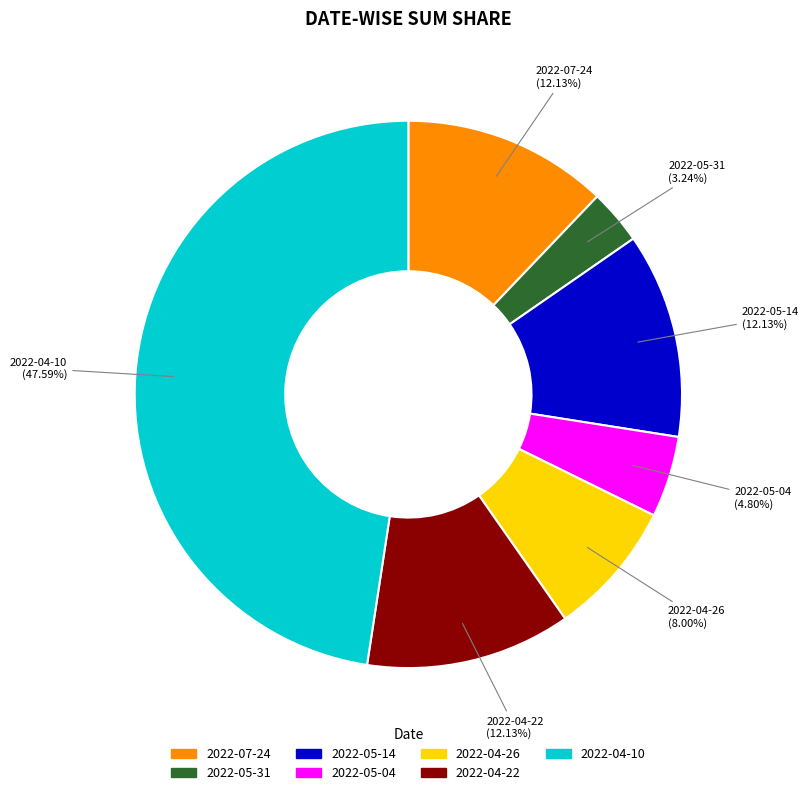

What percentage is NOT represented by 2022-04-10?

52.4%